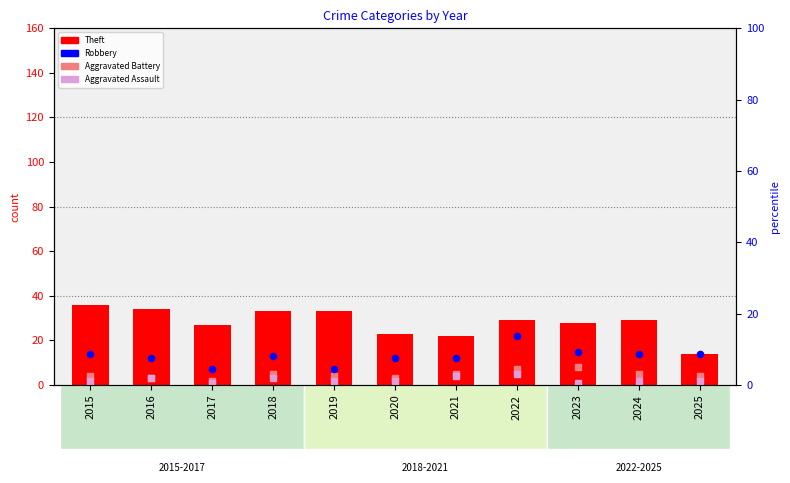

Which series has the largest Y range (max minus min)?

Theft